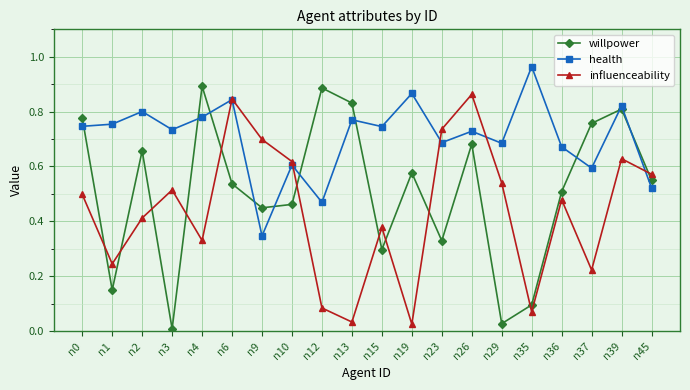

The health series shows 0.6 at n35. True or false?

False